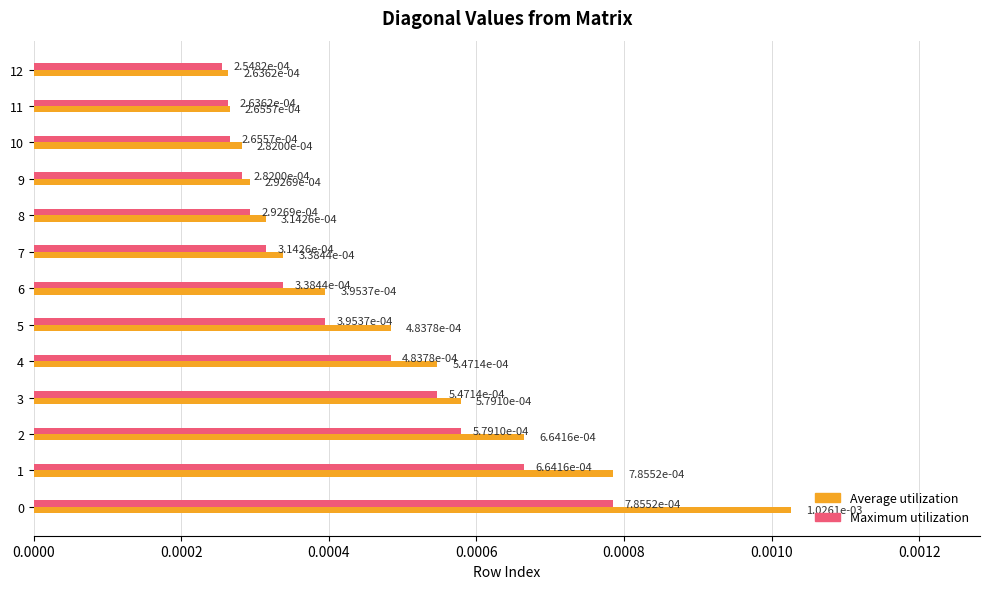

At which label does Average utilization reach its minimum?

12